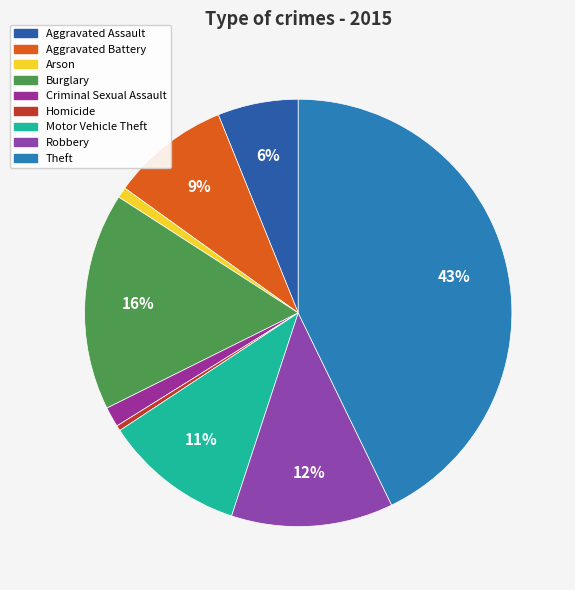

Rank the categories by value from highest to lowest.

Theft, Burglary, Robbery, Motor Vehicle Theft, Aggravated Battery, Aggravated Assault, Criminal Sexual Assault, Arson, Homicide